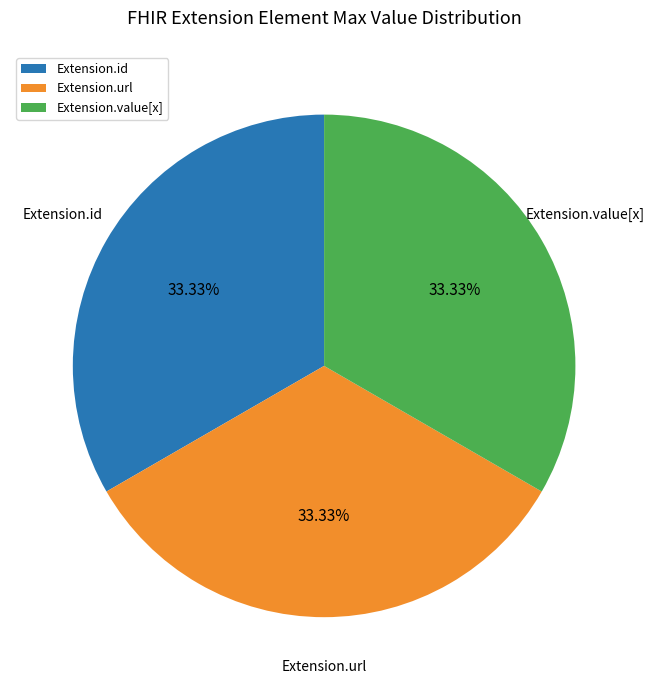

Does any single category account for the majority?

No